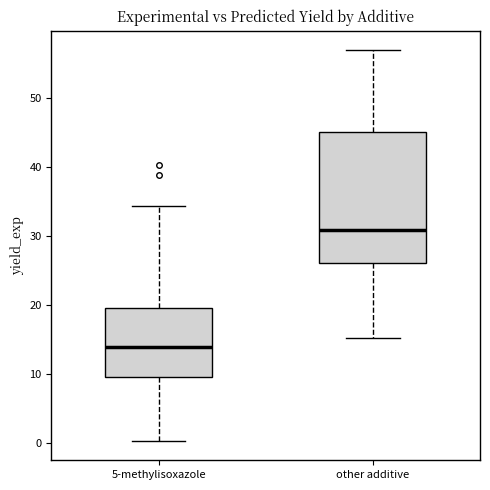

Reading left to right, read every box against the y-axis: the position of its median line, the range the box covers, and the ends of its whiskers. The values are not printed on the chart, so give them approximately, as read against the axis.

5-methylisoxazole: median 14, box 10 to 20, whiskers 0 to 34
other additive: median 31, box 26 to 45, whiskers 15 to 57